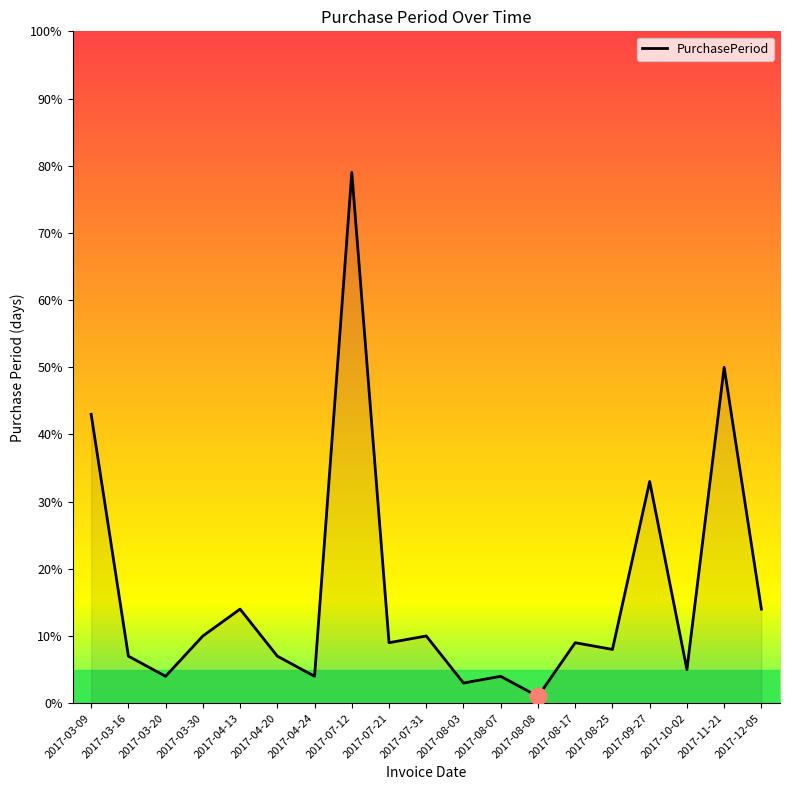

Between 2017-07-31 and 2017-10-02, which is larger?

2017-07-31